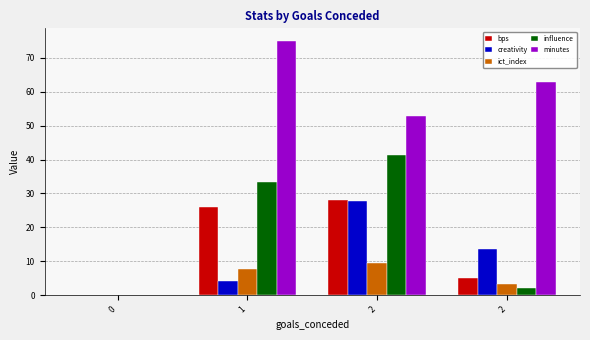

Rank the series by their maximum value, from highest to lowest.

minutes, influence, bps, creativity, ict_index